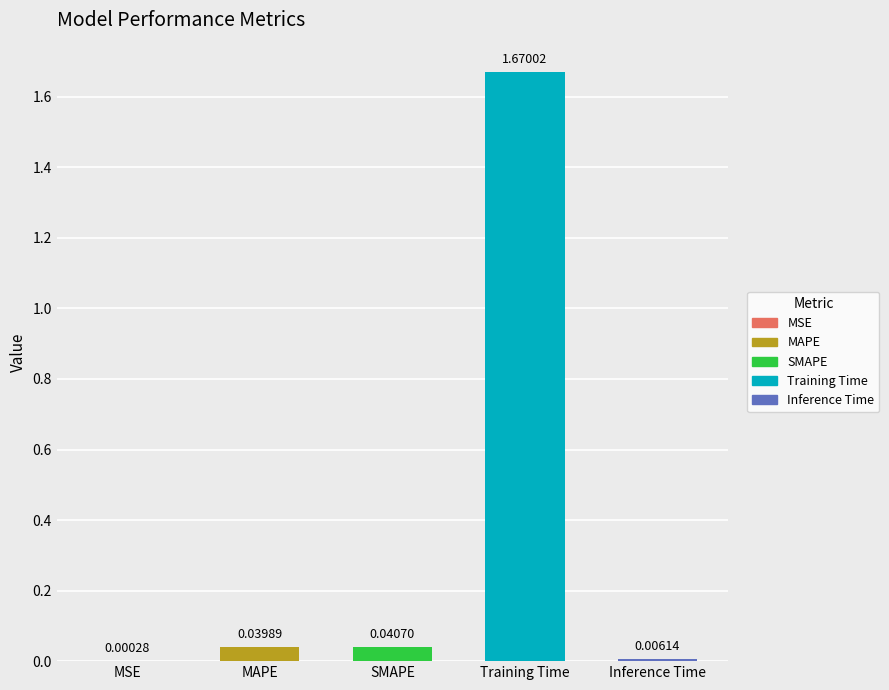

Which category has the highest value across all series?

Training Time